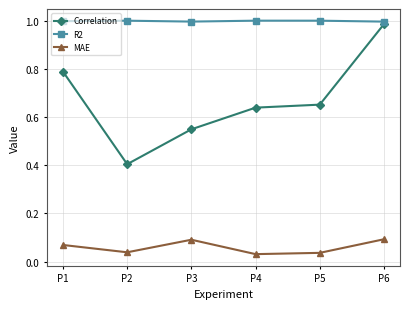

What are all the series names shown in the legend?

Correlation, R2, MAE